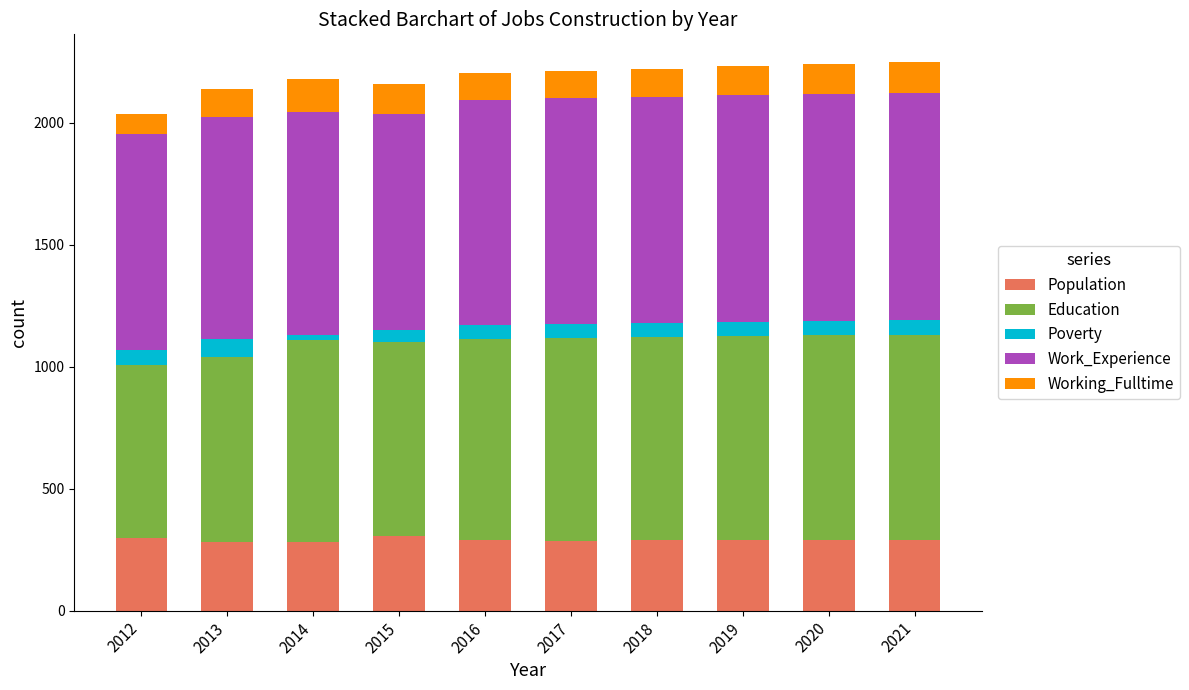

Are the bars grouped side by side (vs. stacked)?

No